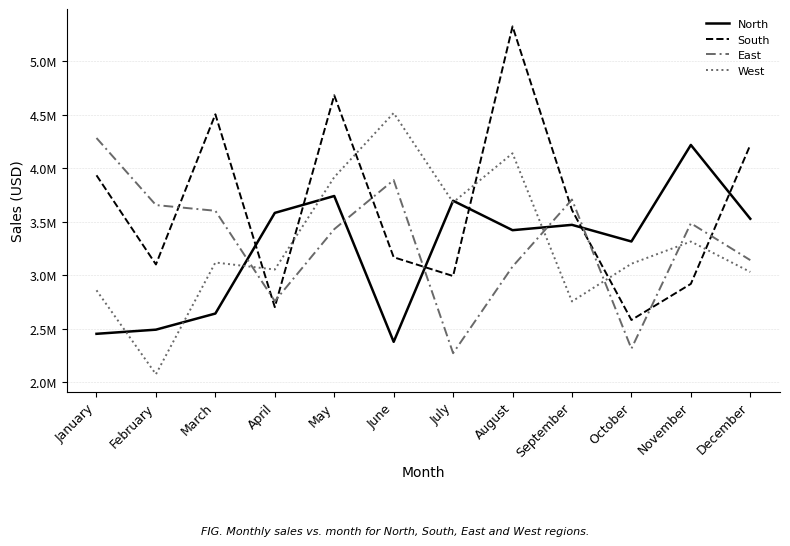

What is the difference between the maximum and second lowest values in the South series?

2621800